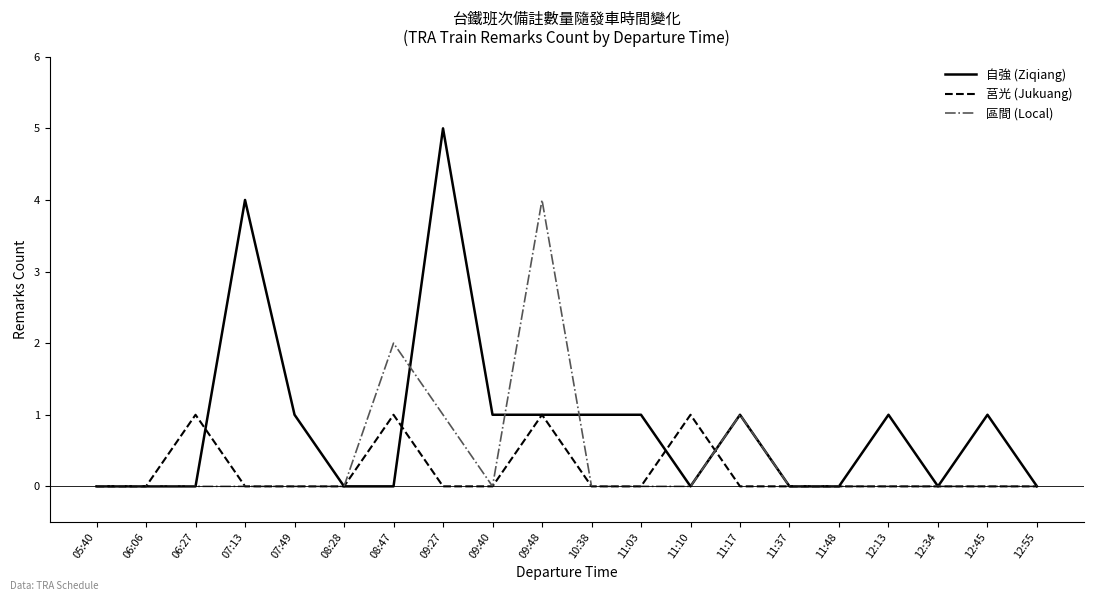

Is the value of 自強 (Ziqiang) at 07:13 greater than the value of 莒光 (Jukuang) at 12:34?

Yes